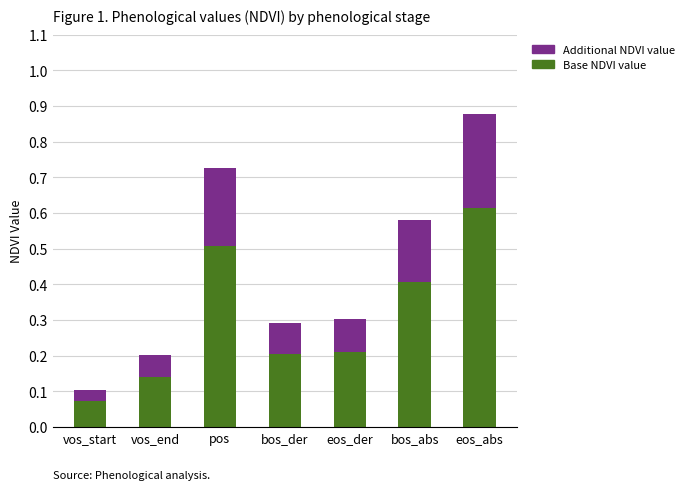

At which category is the sum across all series the highest?

eos_abs